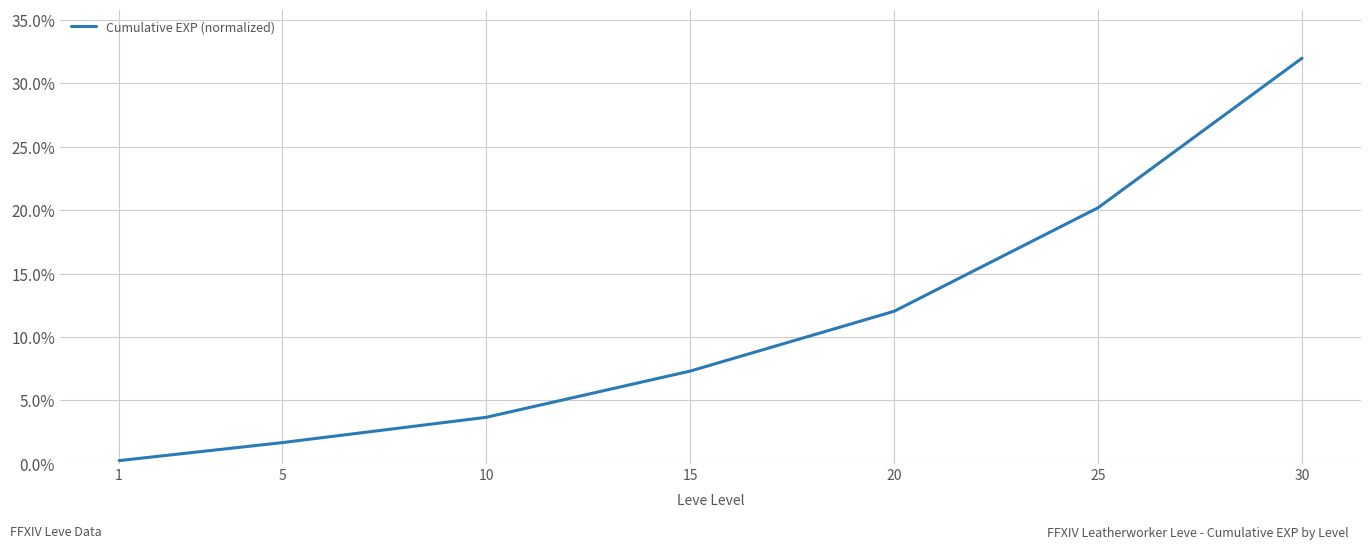

At which label does the data first exceed 7?

15